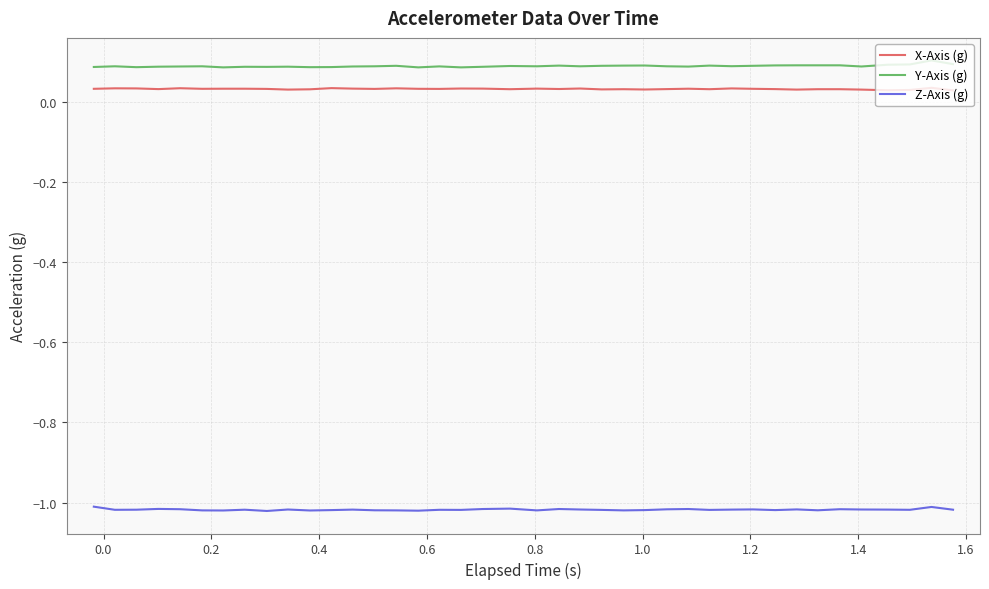

At how many categories does at least one series exceed 0?

40